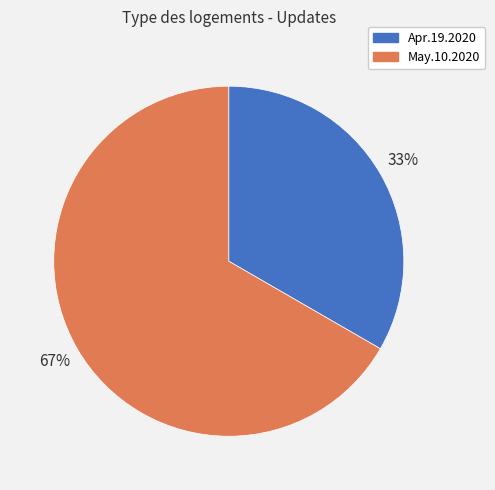

Which slice is the smallest?

Apr.19.2020